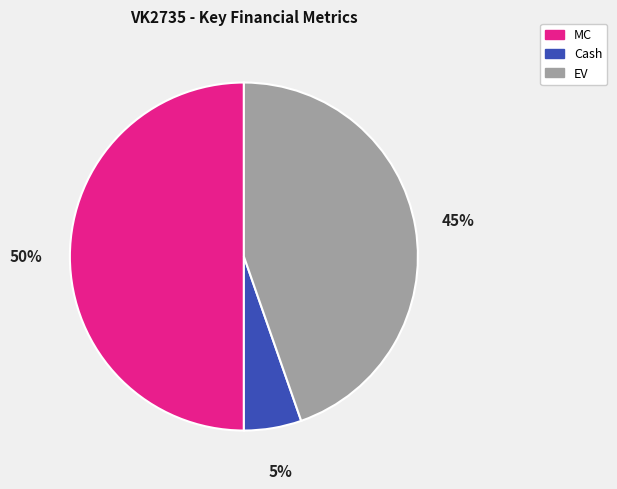

Rank the categories by value from lowest to highest.

Cash, EV, MC